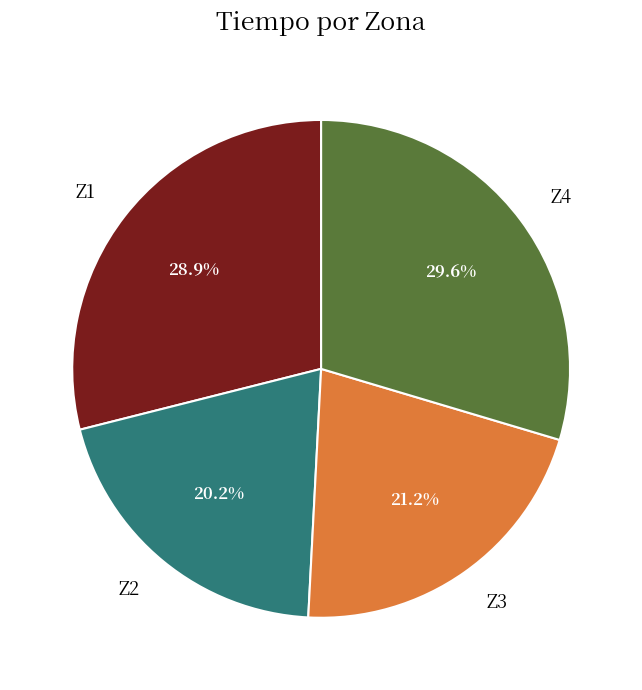

To the nearest percent, what portion does Z3 represent?

21%